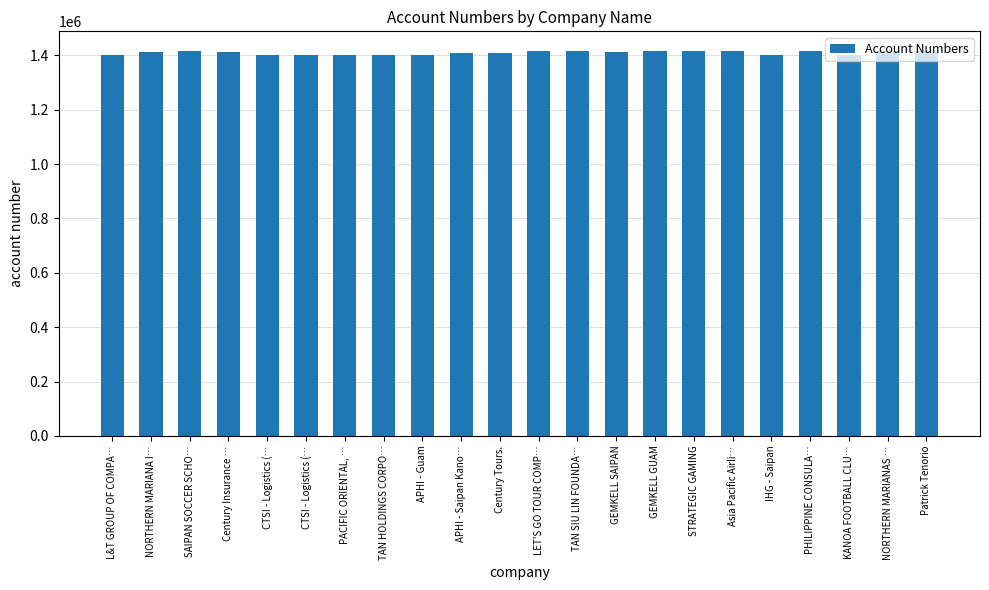

Approximately how many times larger is the value at NORTHERN MARIANA I… compared to SAIPAN SOCCER SCHO…?

1.0